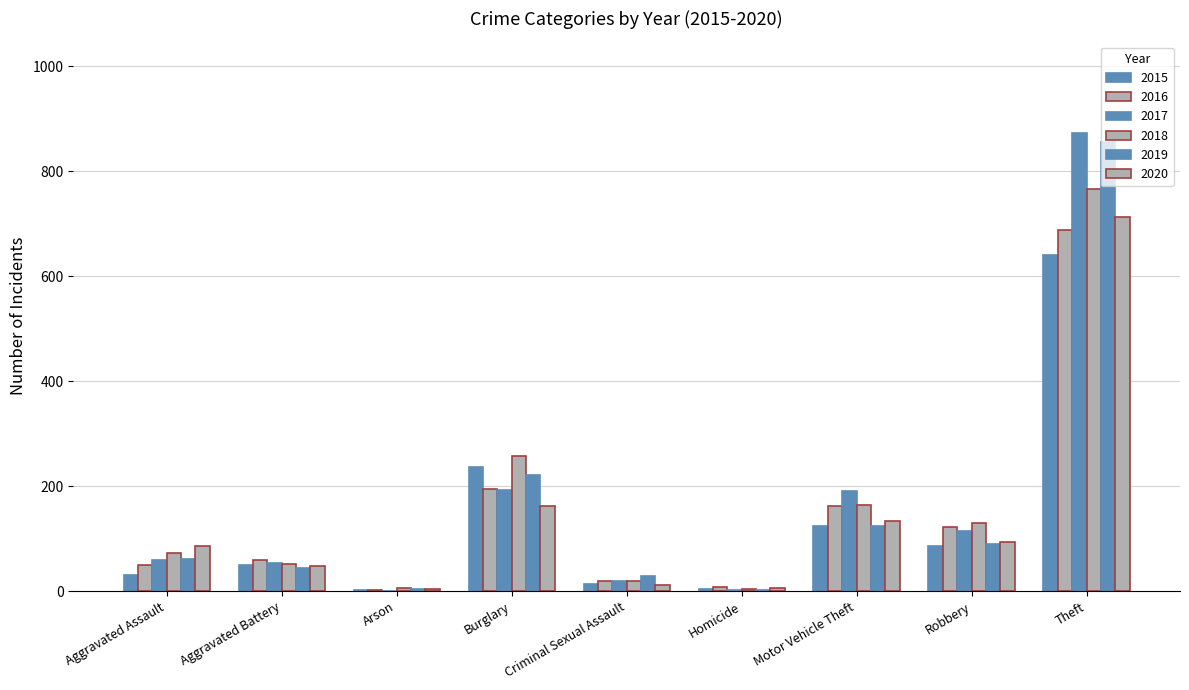

What is the sum of the 2019 values at Robbery and Motor Vehicle Theft?

214